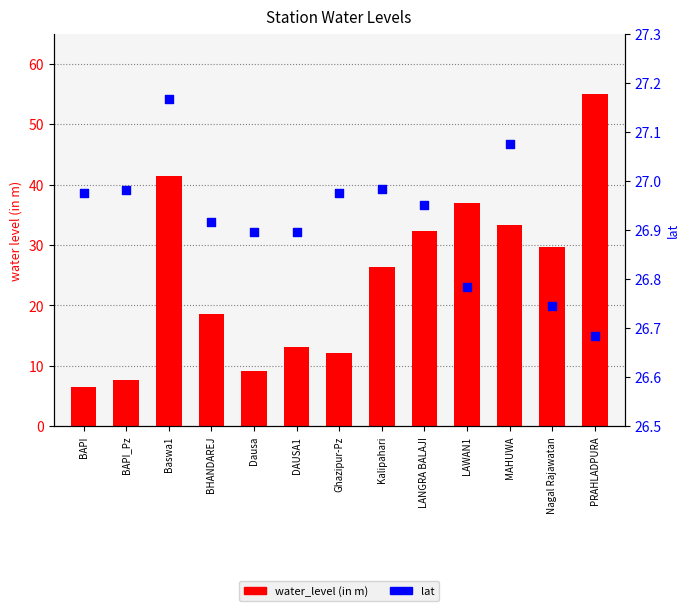

Which series contains the lowest Y value?

water_level (in m)